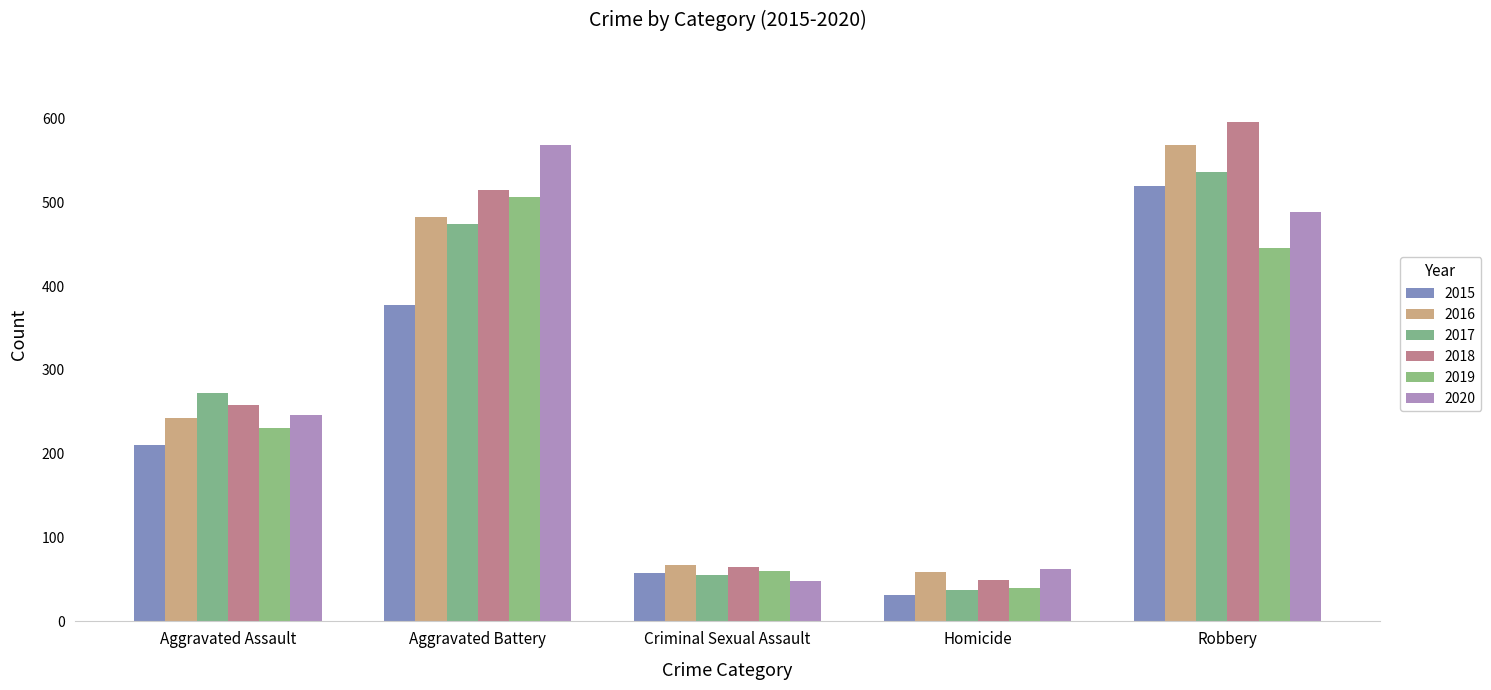

List the series in order of their peak value, lowest first.

2019, 2015, 2017, 2016, 2020, 2018